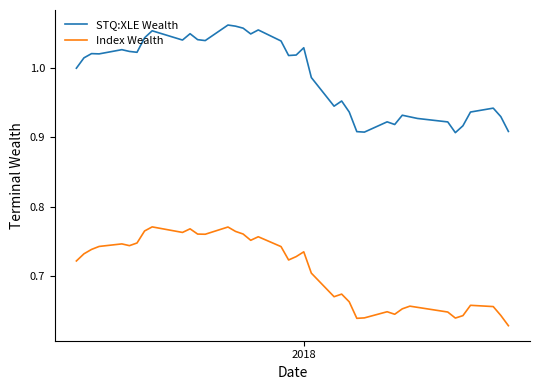

Is this an area chart (filled region under the line)?

No